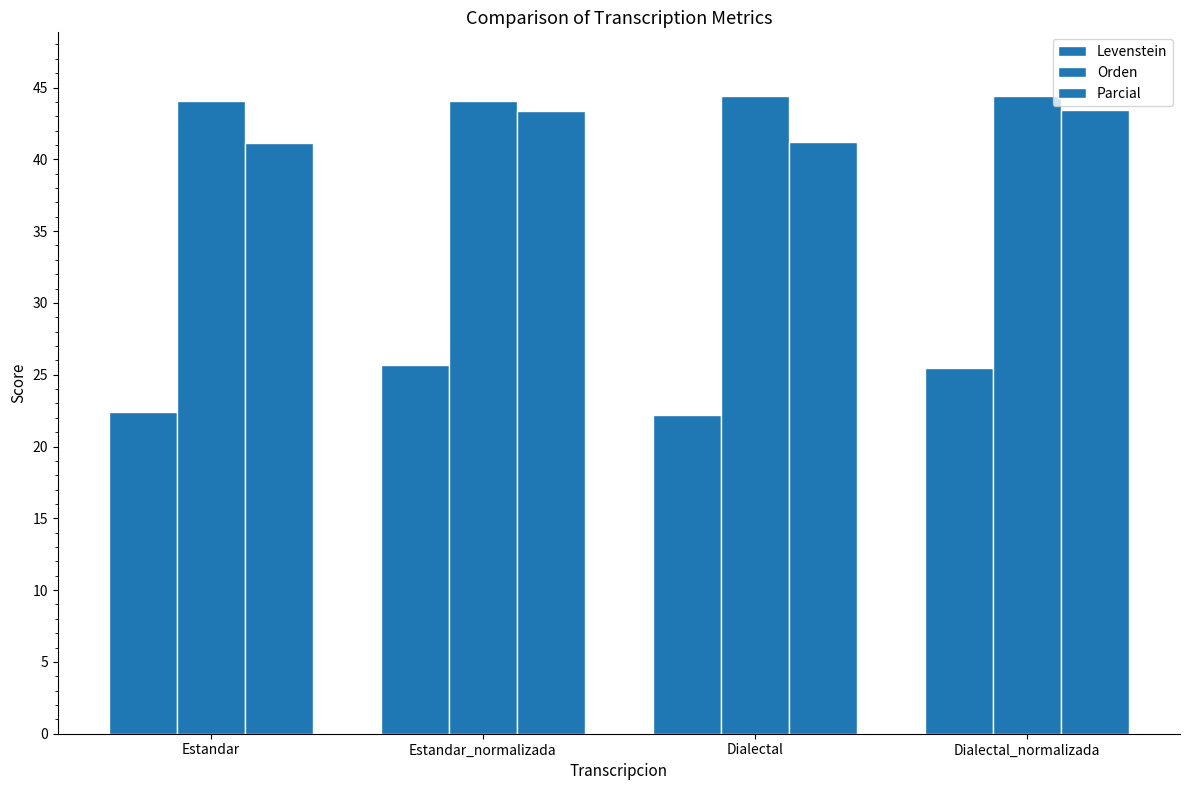

Which category has the lowest value across all series?

Dialectal